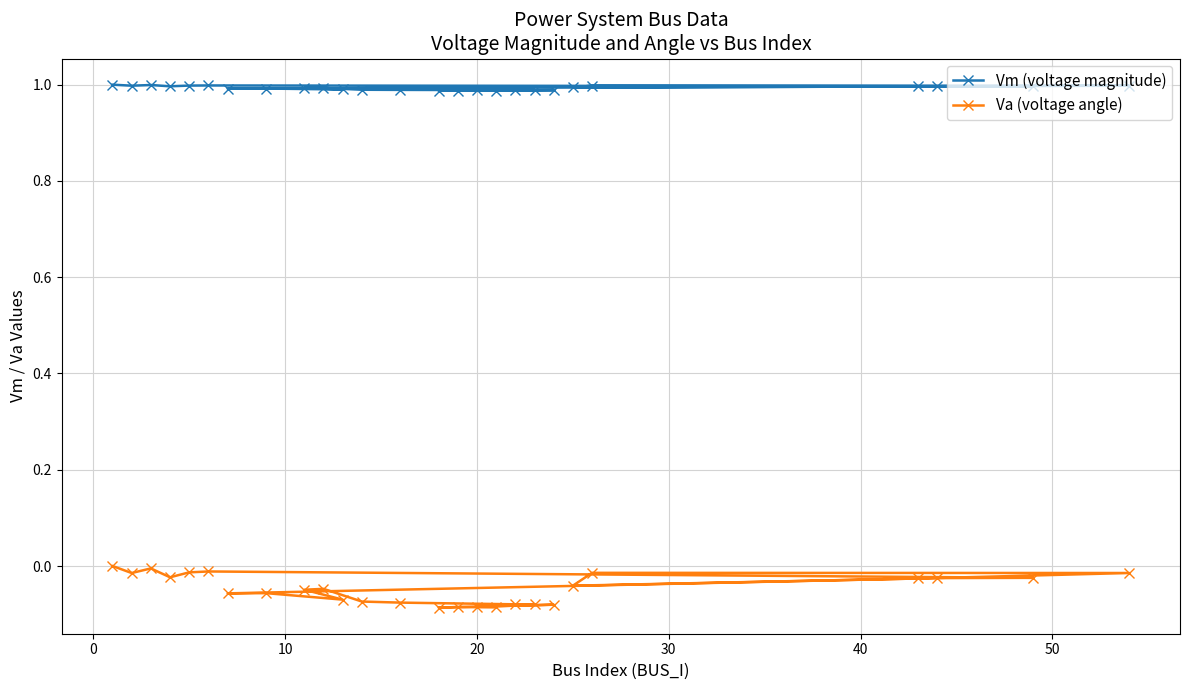

What is the sum of all Vm (voltage magnitude) values?

25.8